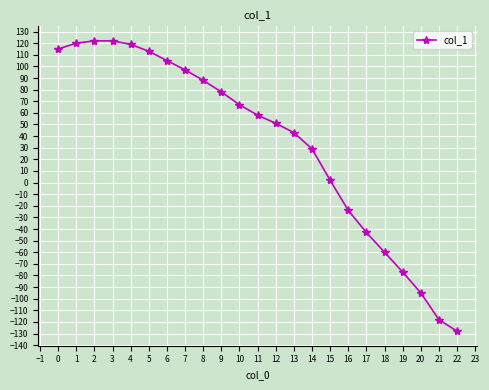

How many data points does each series have?

23